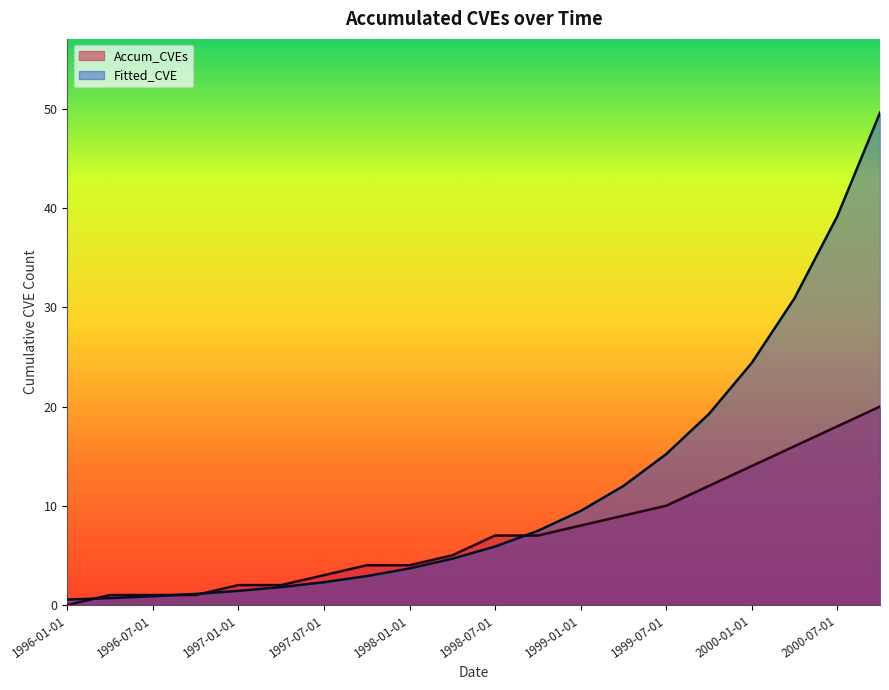

How many values in the Accum_CVEs series are below 7?

10